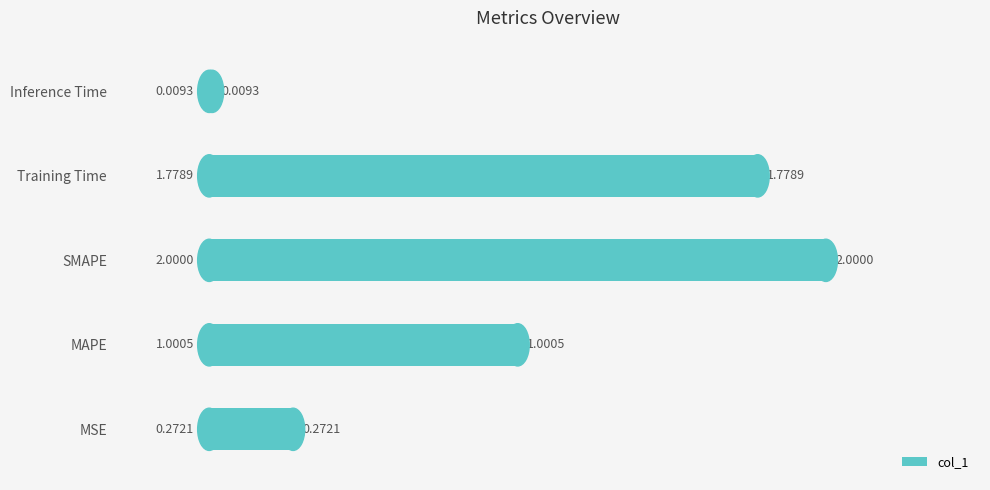

List the labels in order of value, smallest first.

Inference Time, MSE, MAPE, Training Time, SMAPE